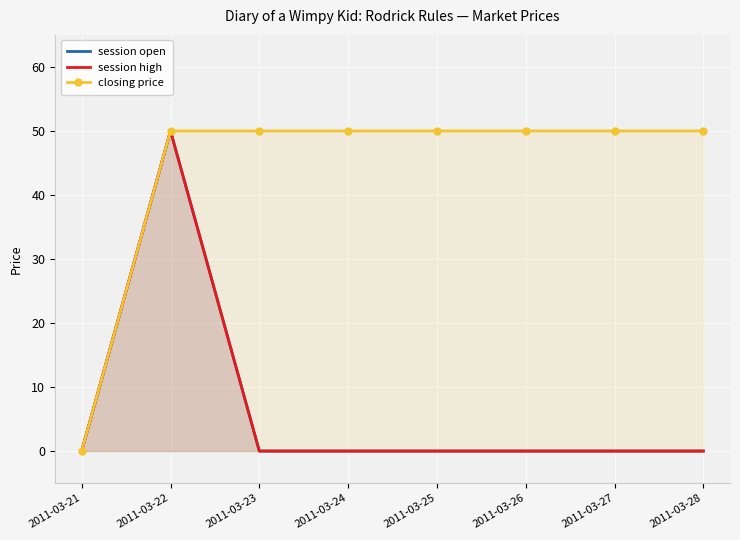

True or false: session open and closing price intersect in this chart.

False